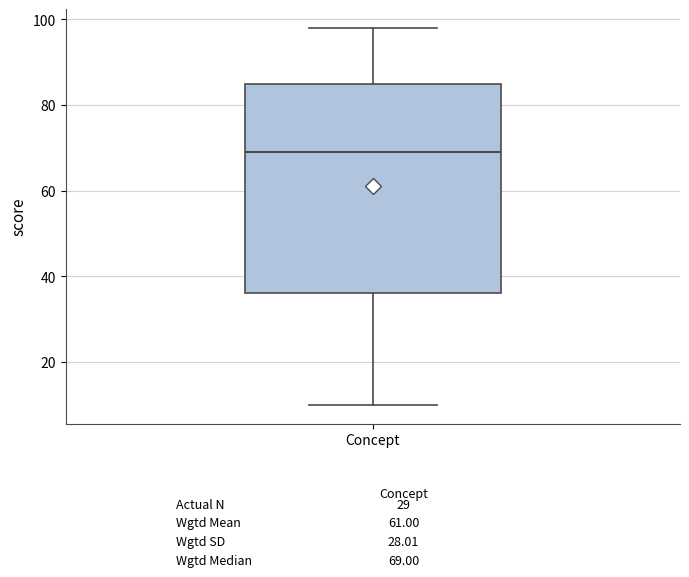

Read this box plot against the y-axis: the position of the median line, the range covered by the box, and the ends of both whiskers. The values are not printed on the chart, so give them approximately, as read against the axis.

median 70, box 36 to 86, whiskers 10 to 98